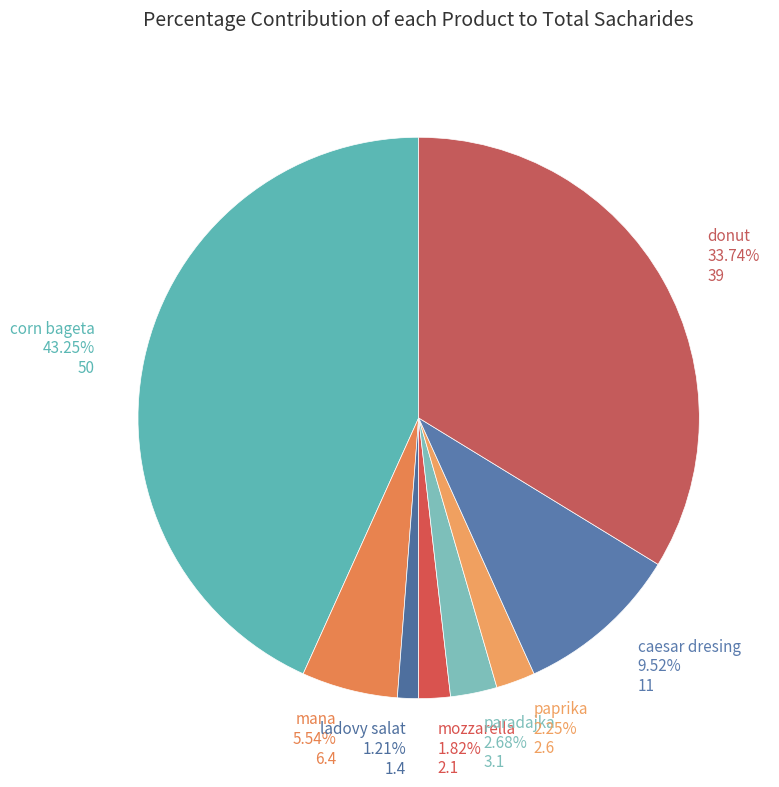

How many slices are in this pie chart?

8